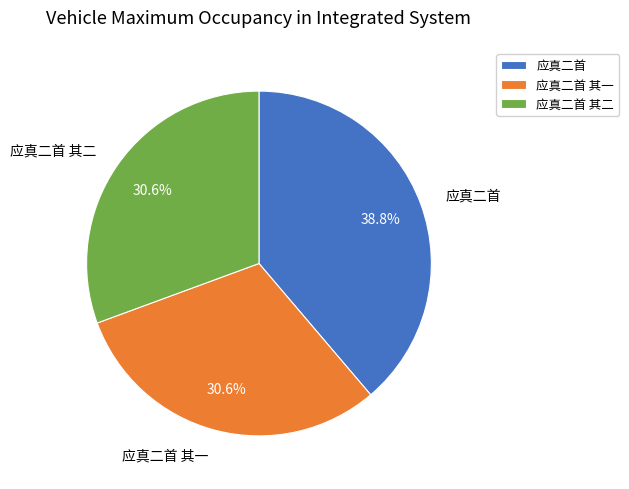

Which category has the biggest portion of the pie?

应真二首